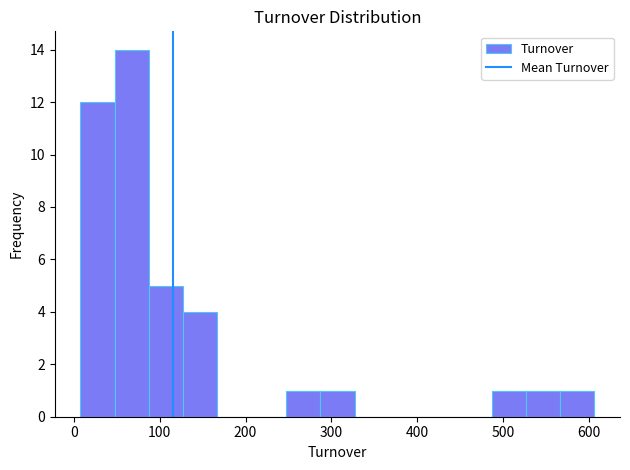

Around what value on the x-axis is the tallest bar? Give the approximate position of its centre, as read against the axis.

70